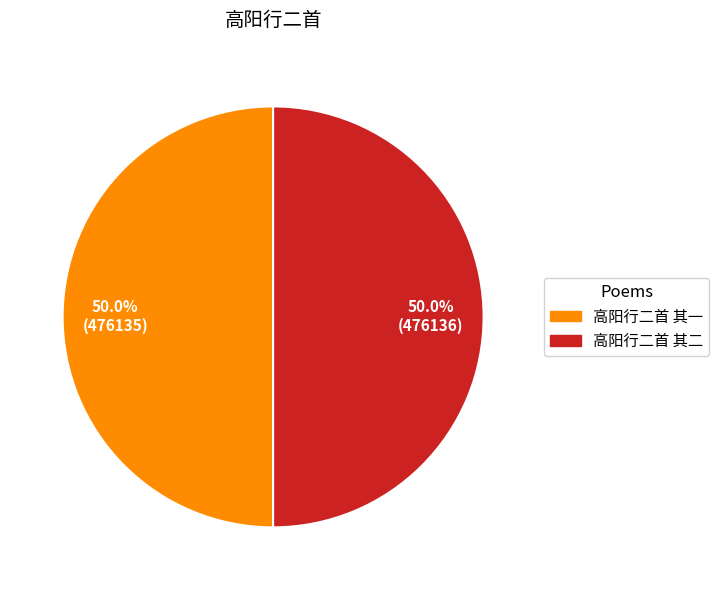

True or false: 高阳行二首 其二 accounts for 58% of the total.

False